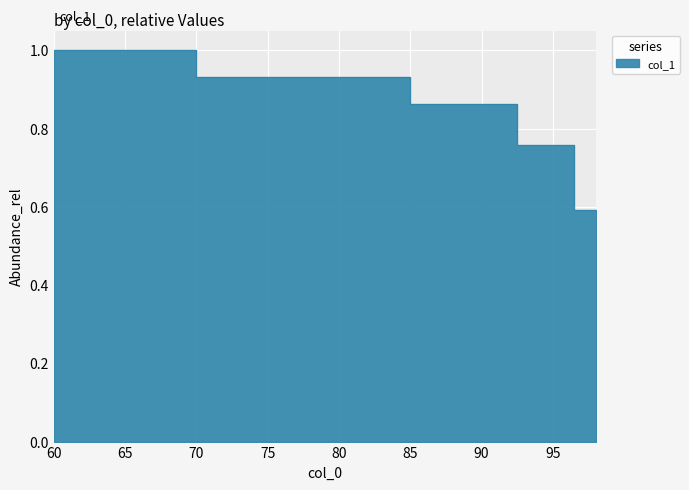

What is the smallest value displayed?

0.6